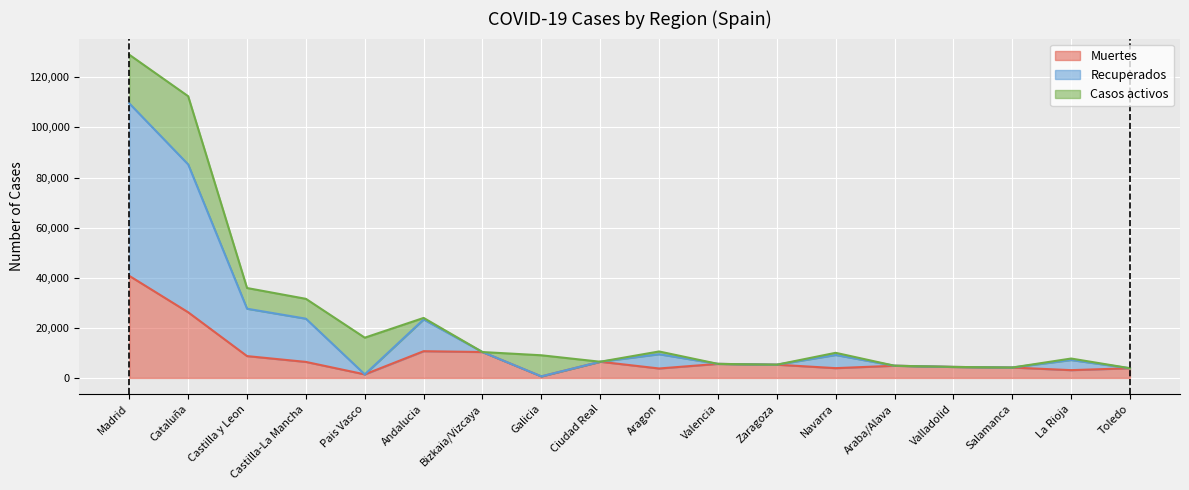

What is the difference between the maximum and minimum values in the Muertes series?

40132